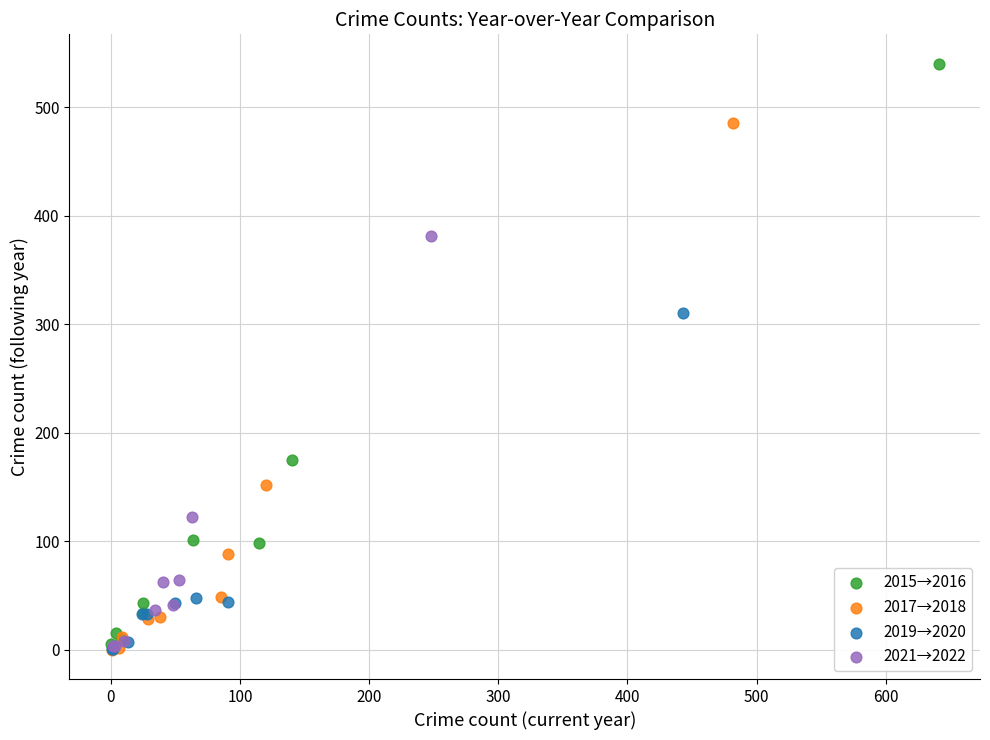

Which series reaches the maximum Y coordinate?

2015→2016